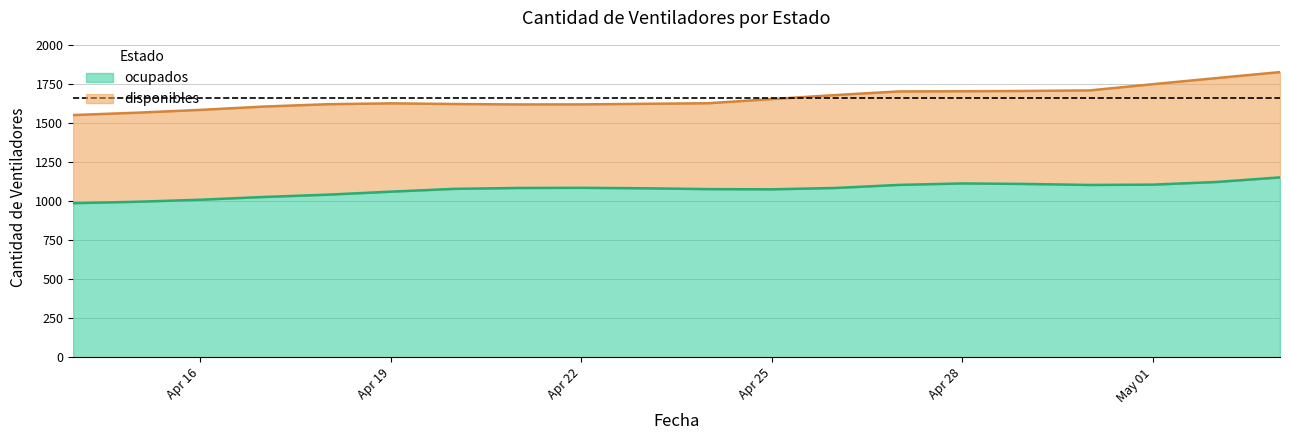

Which label corresponds to the smallest value in the chart?

2020-04-14